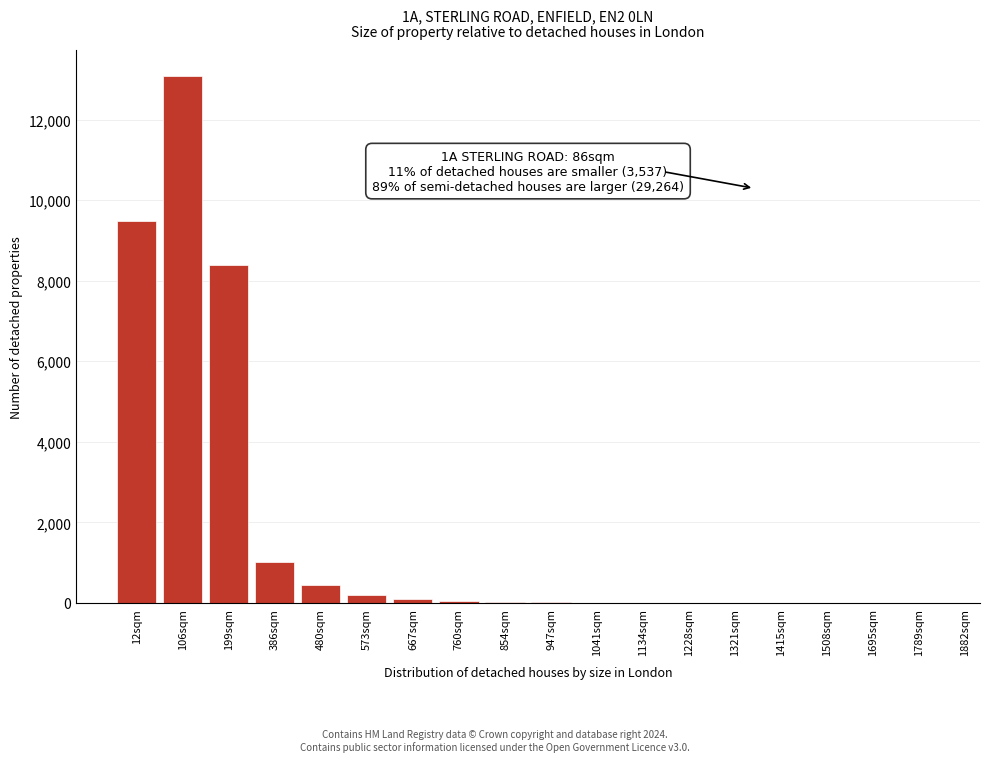

At which category does the chart reach its peak across all series?

106sqm